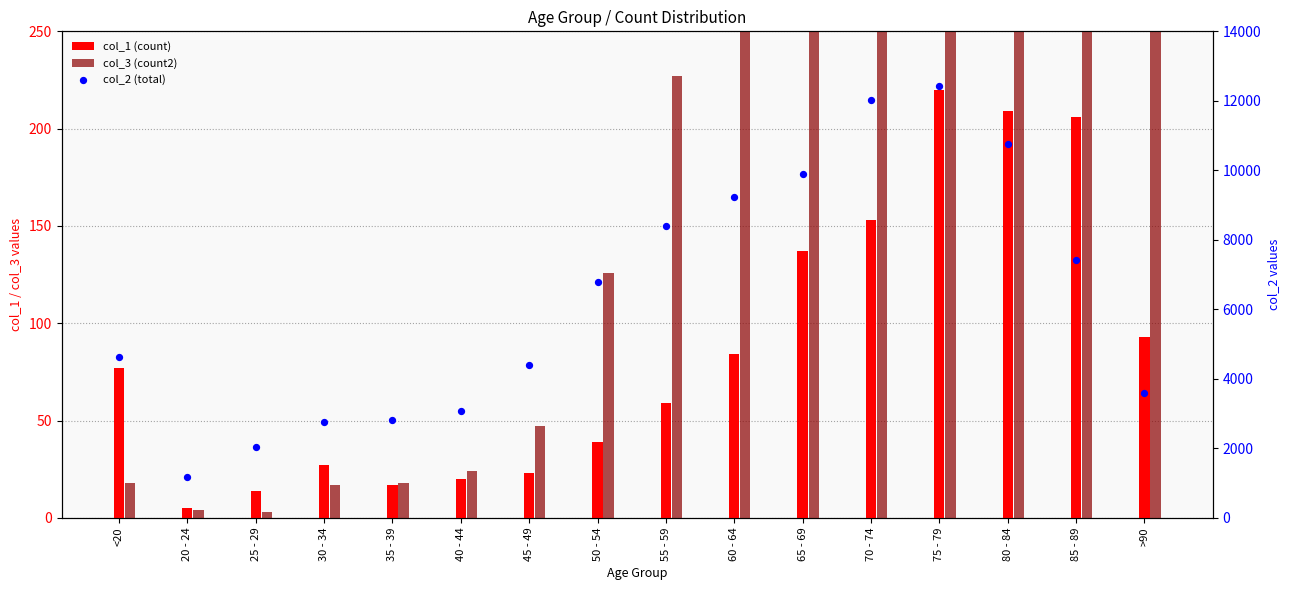

Which series contains the lowest Y value?

col_3 (count2)